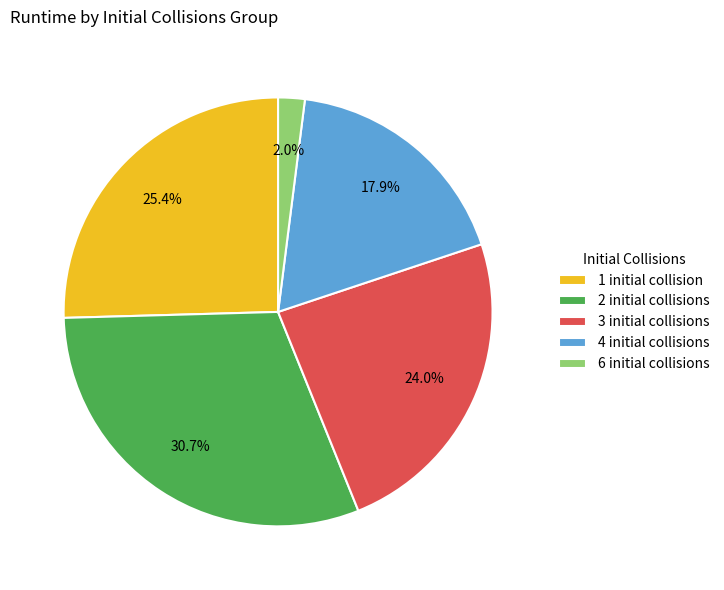

Does any single category account for the majority?

No